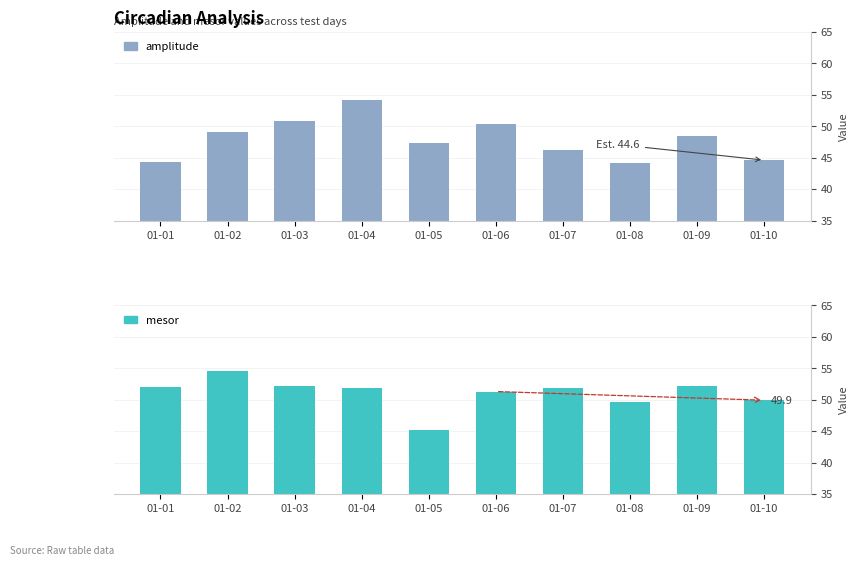

Which series has the largest total across all categories?

mesor